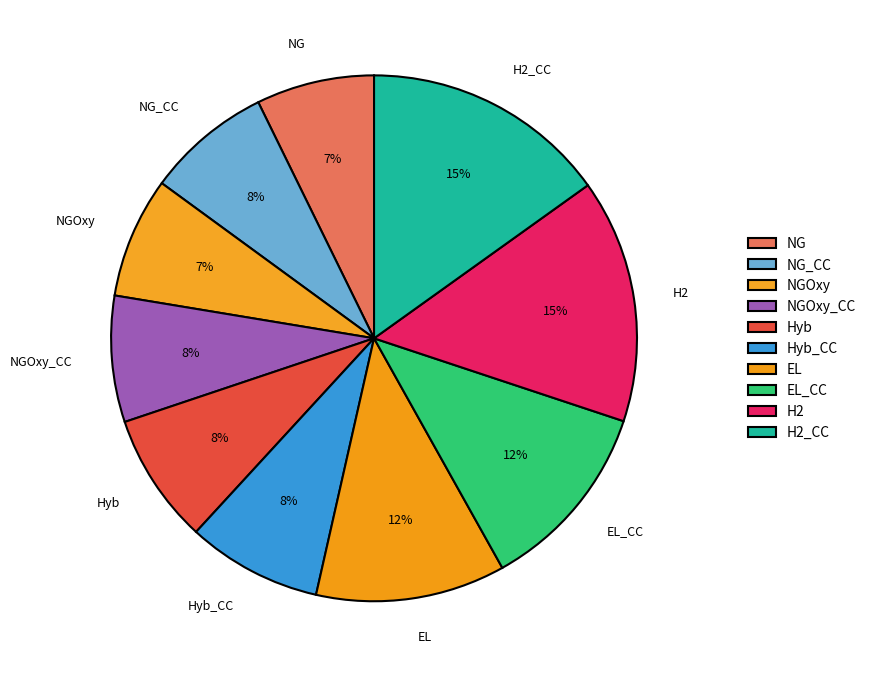

The NG slice represents 2% of the pie. True or false?

False